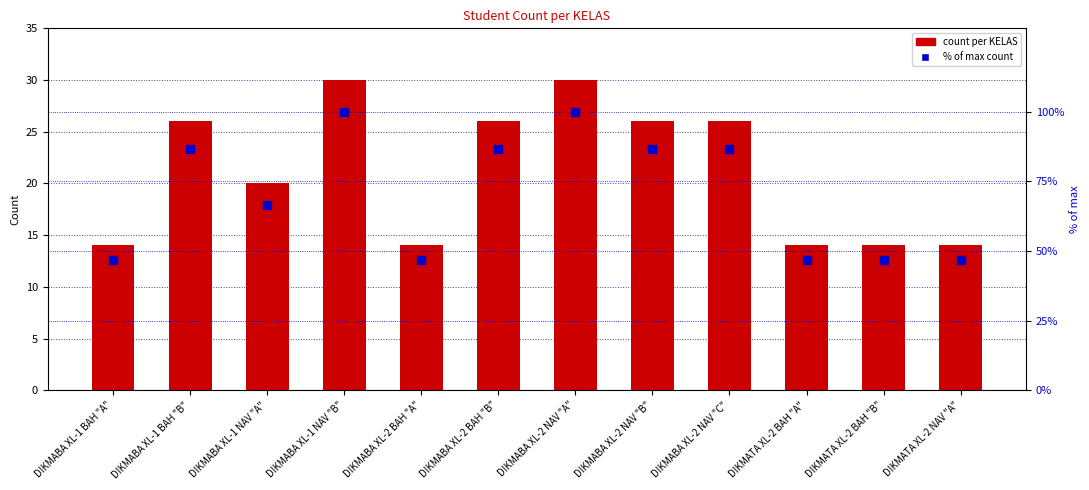

Is the value of % of max count at DIKMATA XL-2 BAH "A" greater than the value of count per KELAS at DIKMABA XL-2 BAH "B"?

Yes